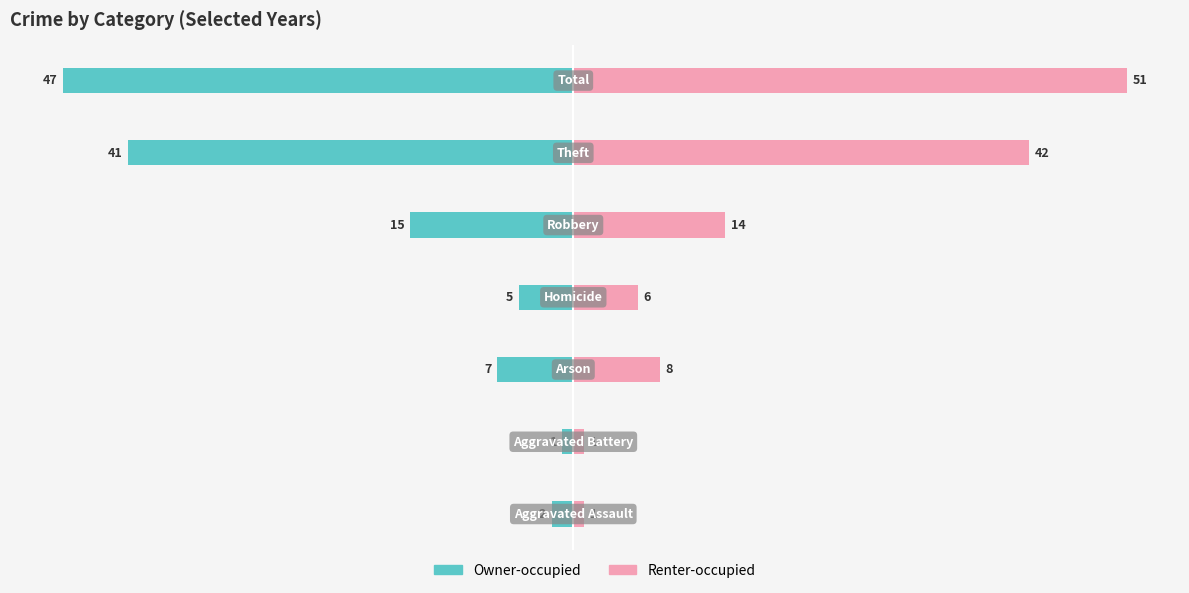

True or false: Renter-occupied has a value of 1 at 1.

True